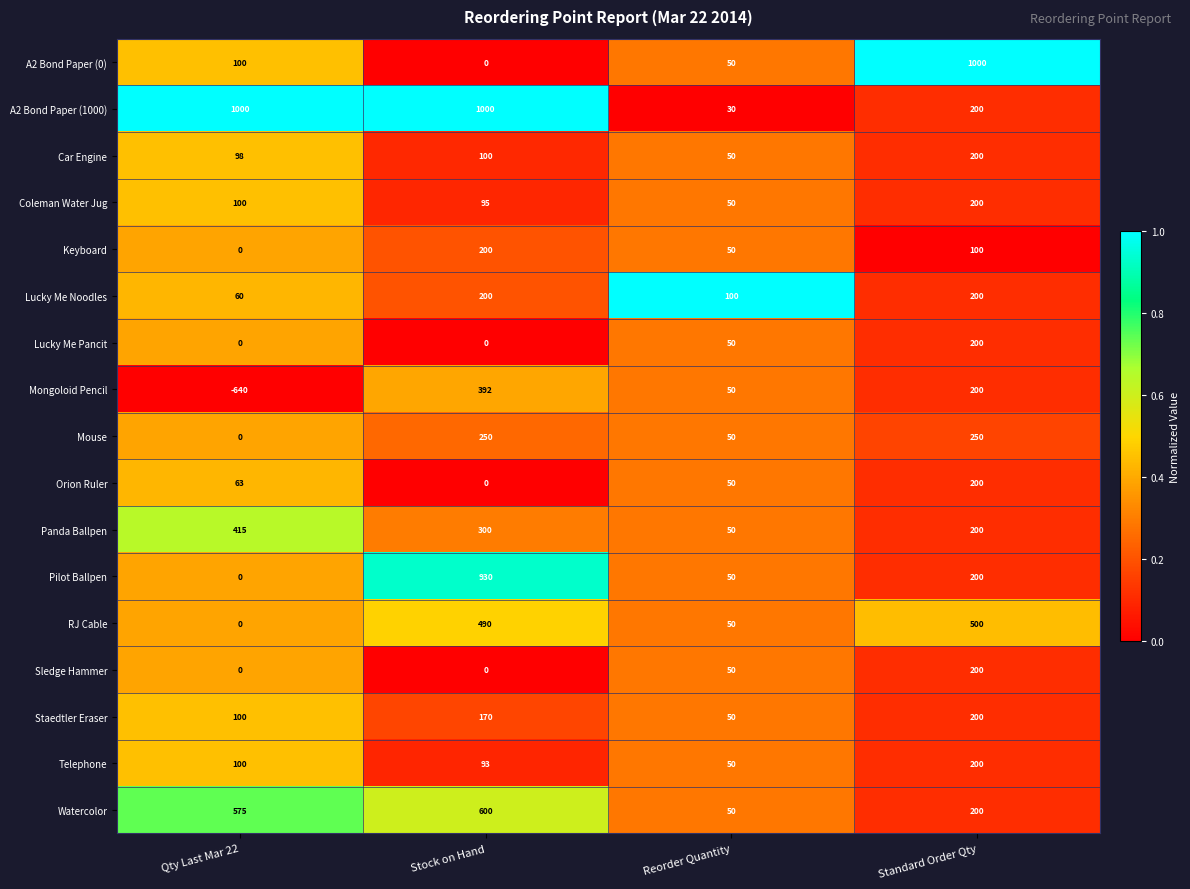

Which category has the highest value in the Coleman Water Jug series?

Standard Order Qty